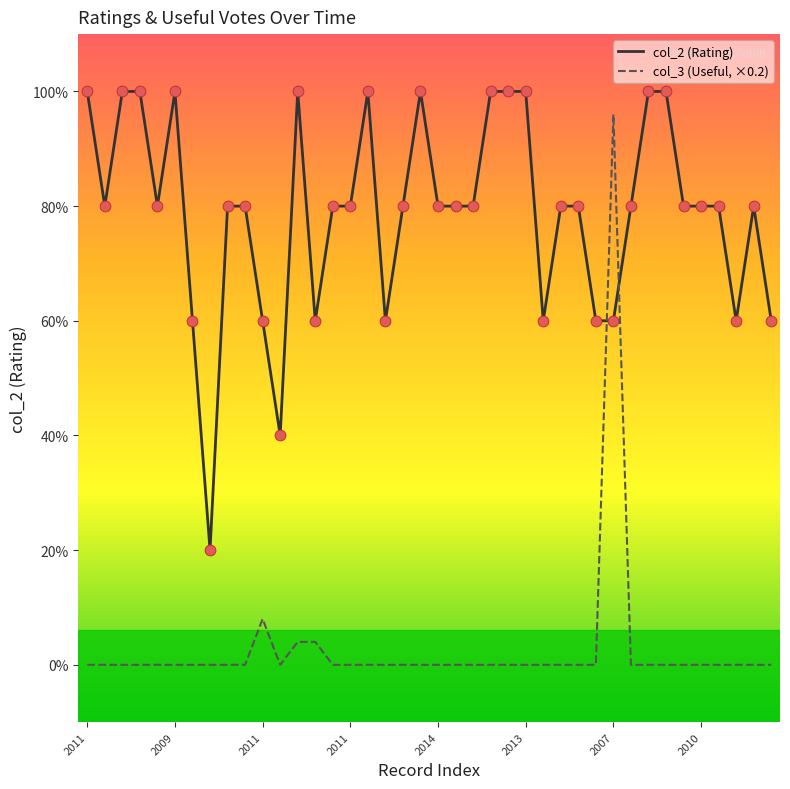

What are all the series names shown in the legend?

col_2 (Rating), col_3 (Useful, ×0.2)